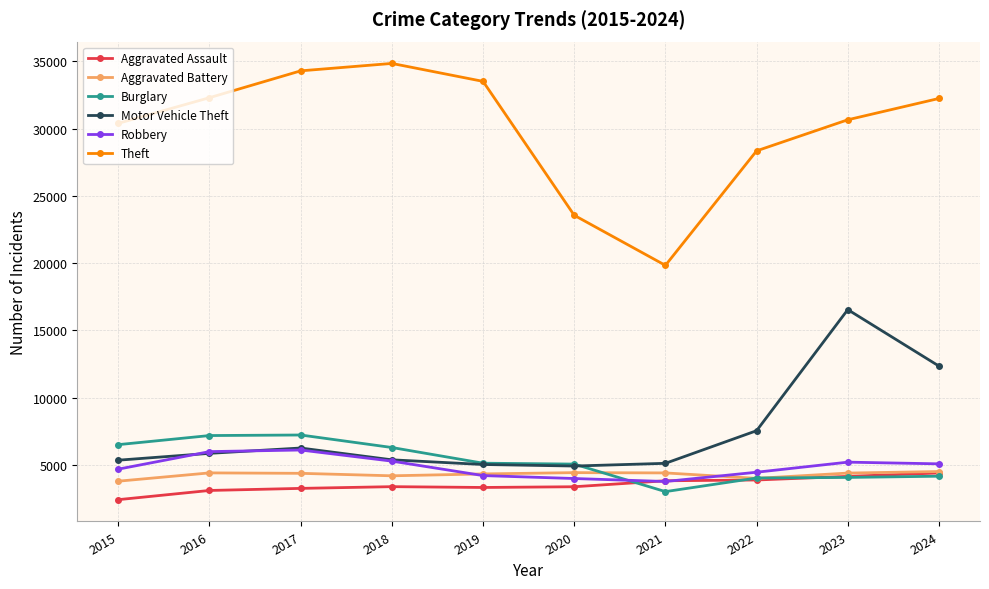

What are all the series names shown in the legend?

Aggravated Assault, Aggravated Battery, Burglary, Motor Vehicle Theft, Robbery, Theft